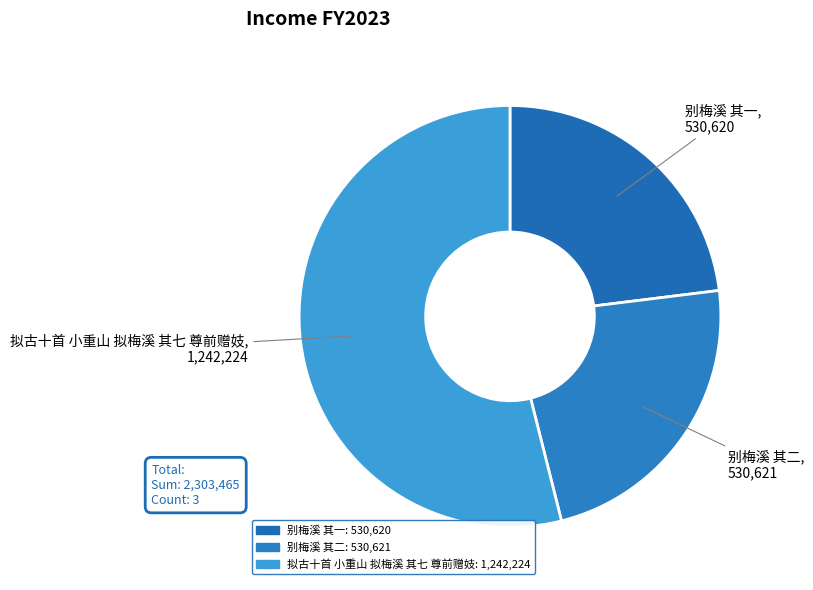

Which slice is the largest?

拟古十首 小重山 拟梅溪 其七 尊前赠妓